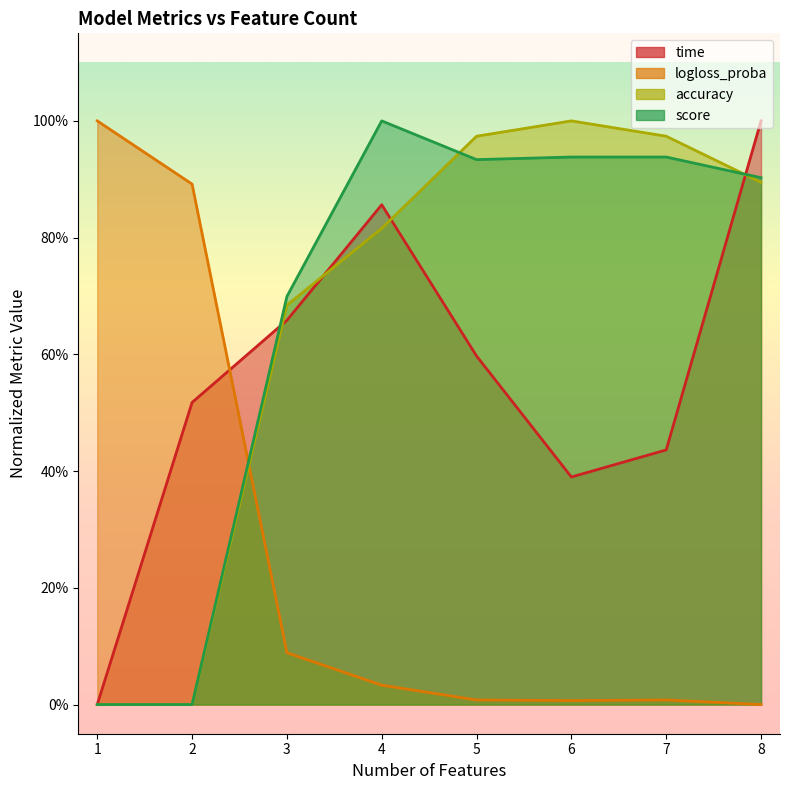

True or false: logloss_proba has more than 0 points higher than both neighbors.

True